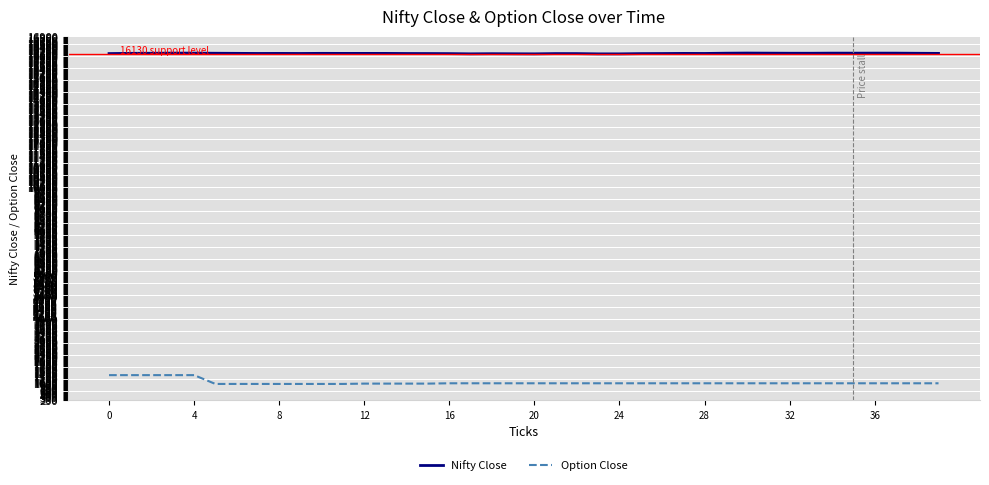

True or false: Option Close and Nifty Close cross at least once.

False